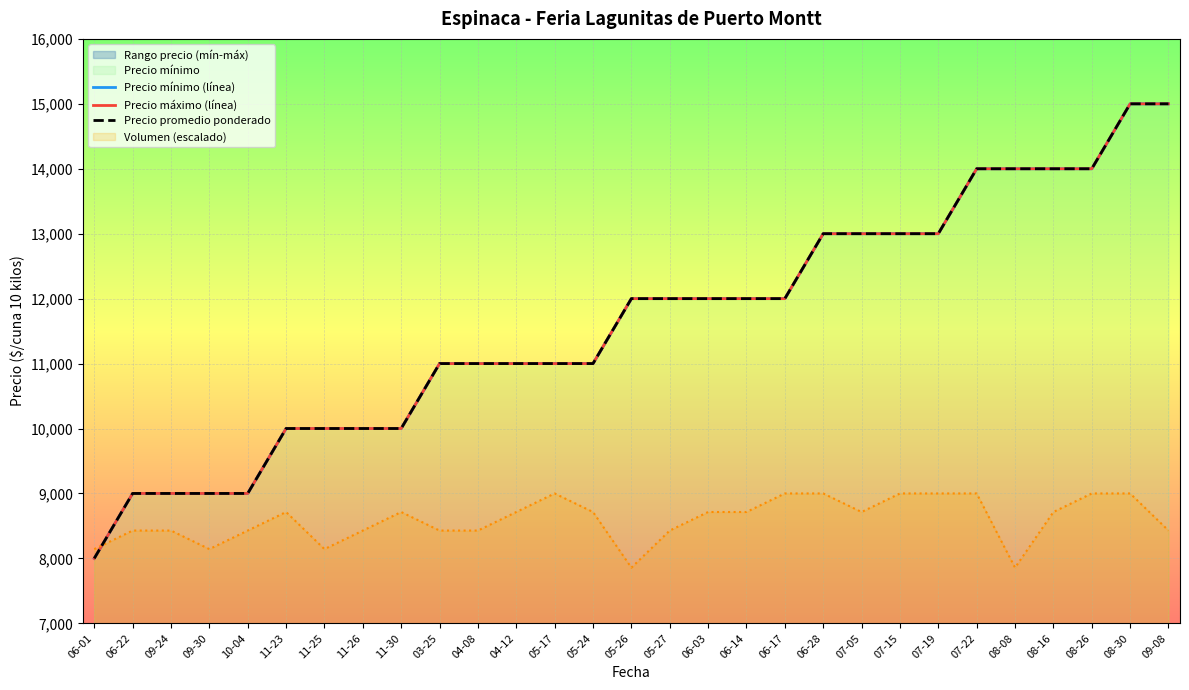

What is the label of the 12th point from the right?

06-14